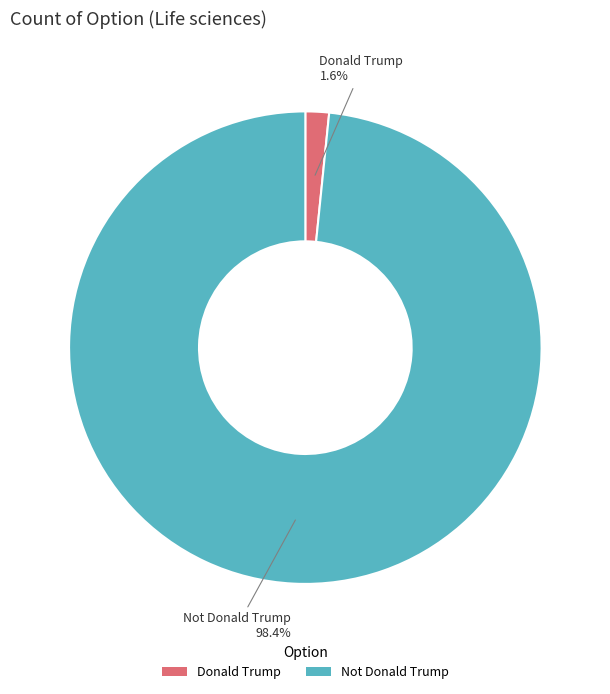

Rank the categories by value from highest to lowest.

Not Donald Trump, Donald Trump